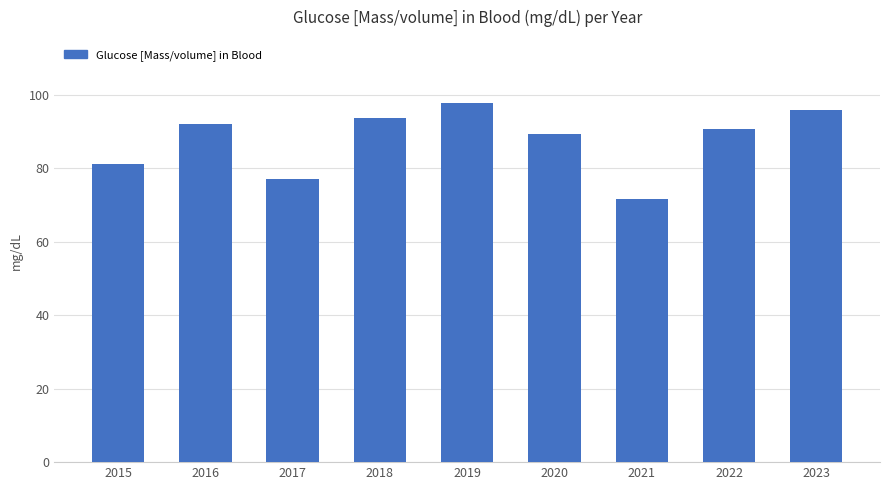

How many bars are there in total?

9